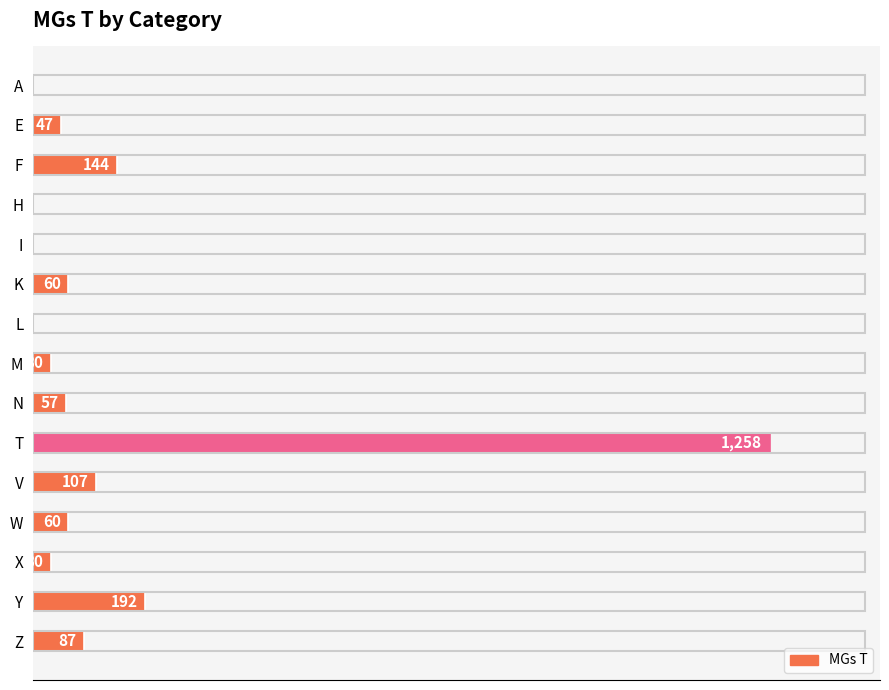

Which label corresponds to the largest value in the chart?

T